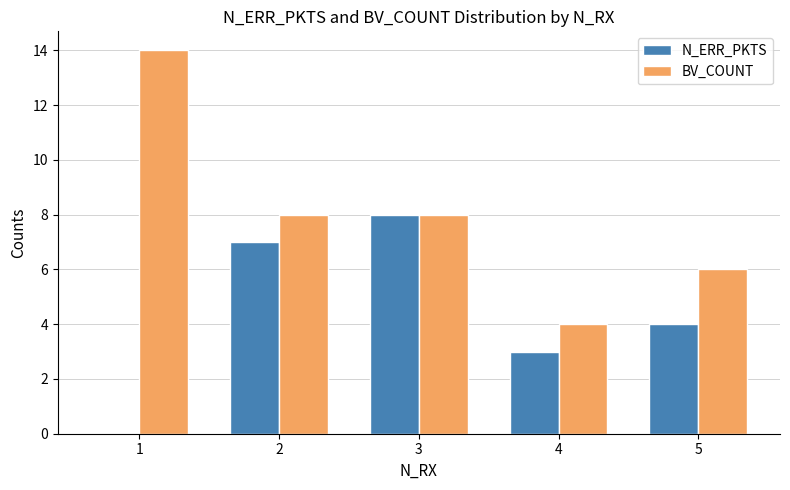

What is the difference between the BV_COUNT values at 2 and 1?

6